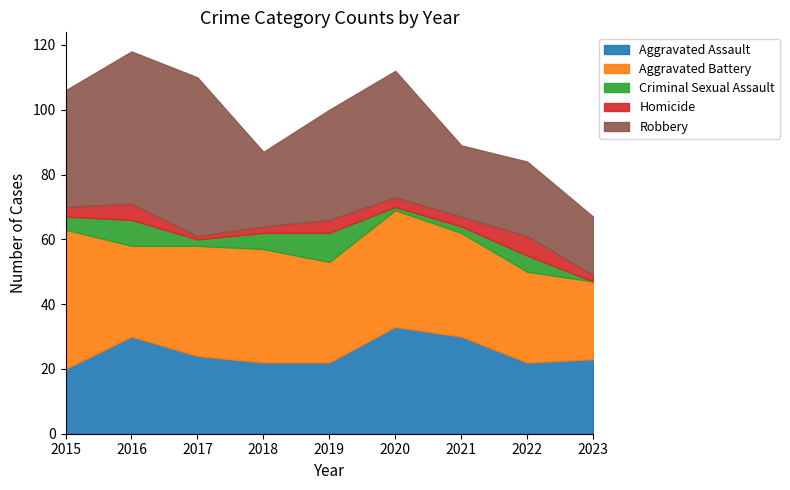

Reading left to right, list all the values displayed in this chart.

Aggravated Assault: 20	30	24	22	22	33	30	22	23
Aggravated Battery: 43	28	34	35	31	36	32	28	24
Criminal Sexual Assault: 4	8	2	5	9	1	2	5	0
Homicide: 3	5	1	2	4	3	3	6	2
Robbery: 36	47	49	23	34	39	22	23	18